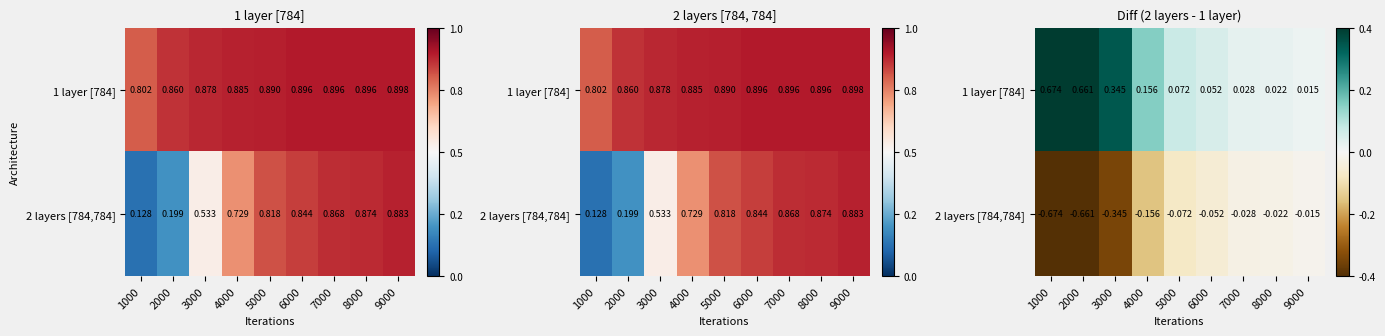

Which series has the largest range (max minus min)?

1 layer [784]